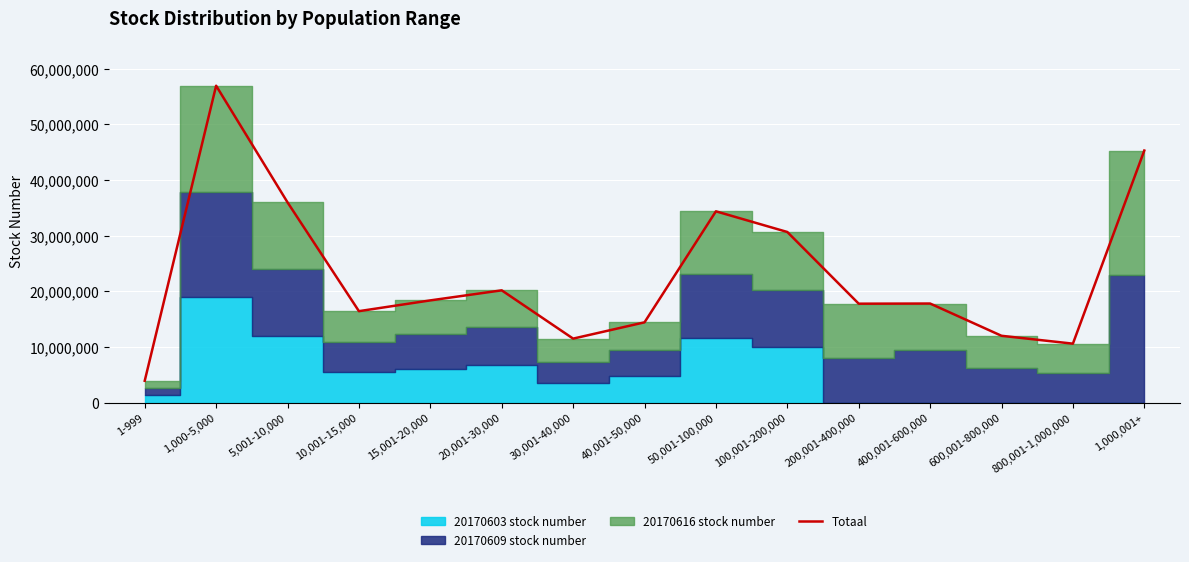

At which category does the data reach its first local valley?

10,001-15,000